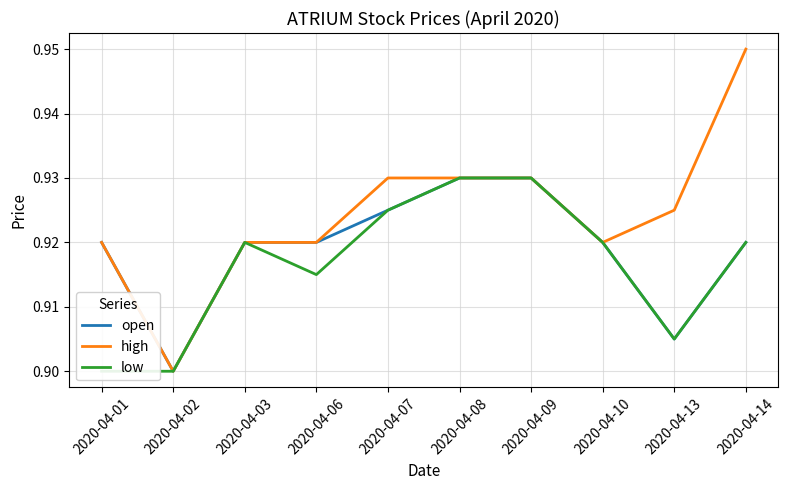

Is it true that high equals 0.9 at 2020-04-02?

True